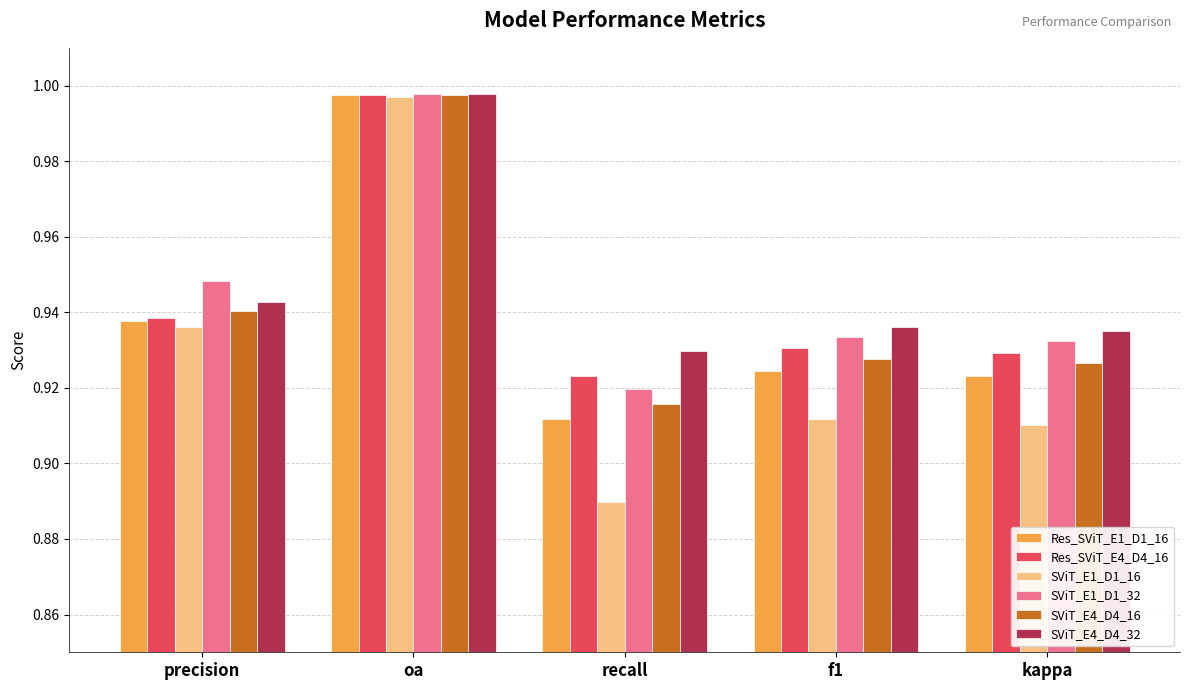

What is the difference between the maximum and minimum values in the SViT_E1_D1_16 series?

0.1